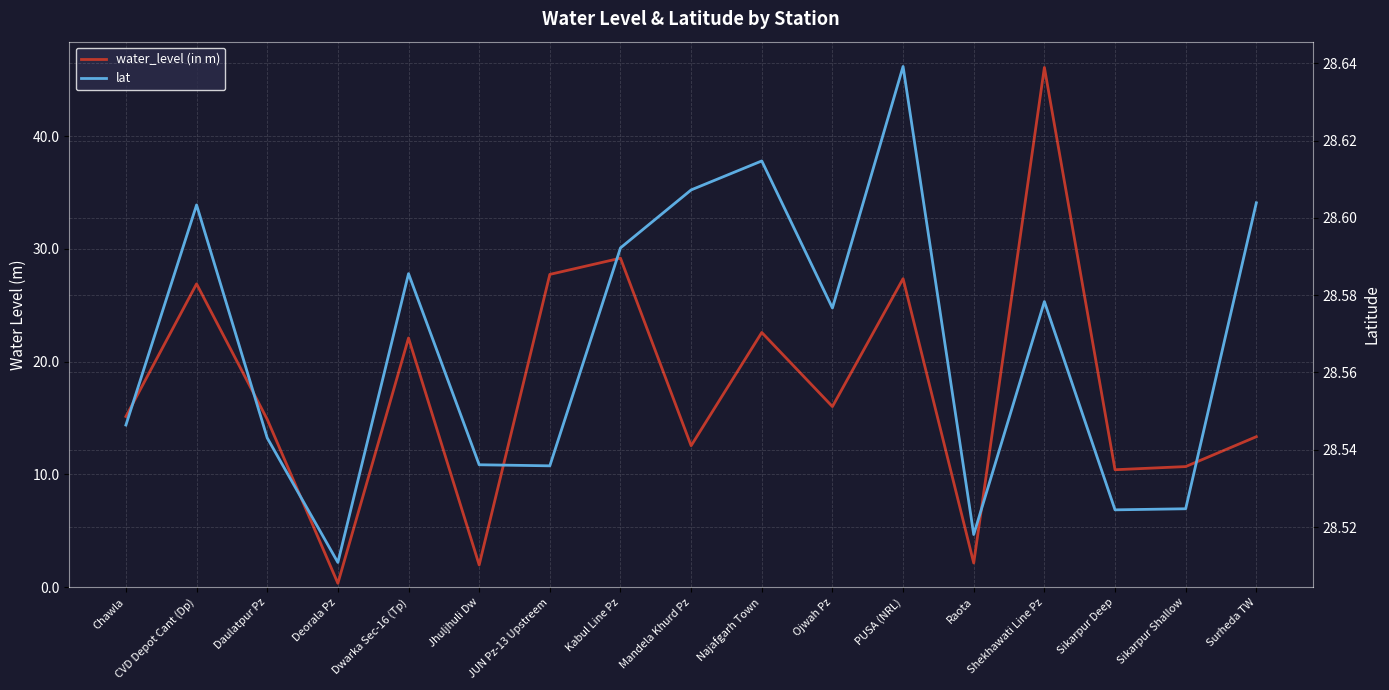

What is the label of the 14th point from the right?

Deorala Pz